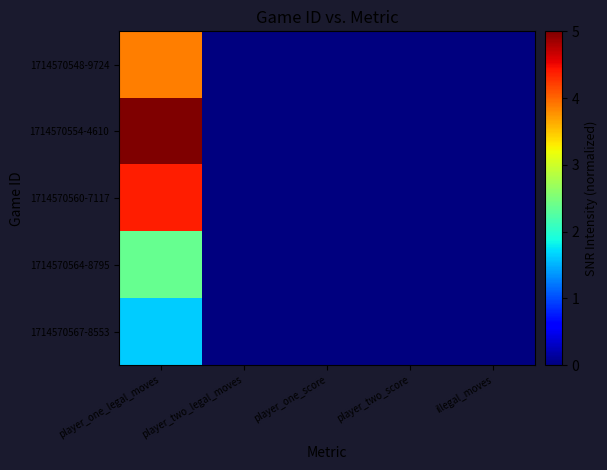

What is the total value across all series at player_one_legal_moves?

17.2